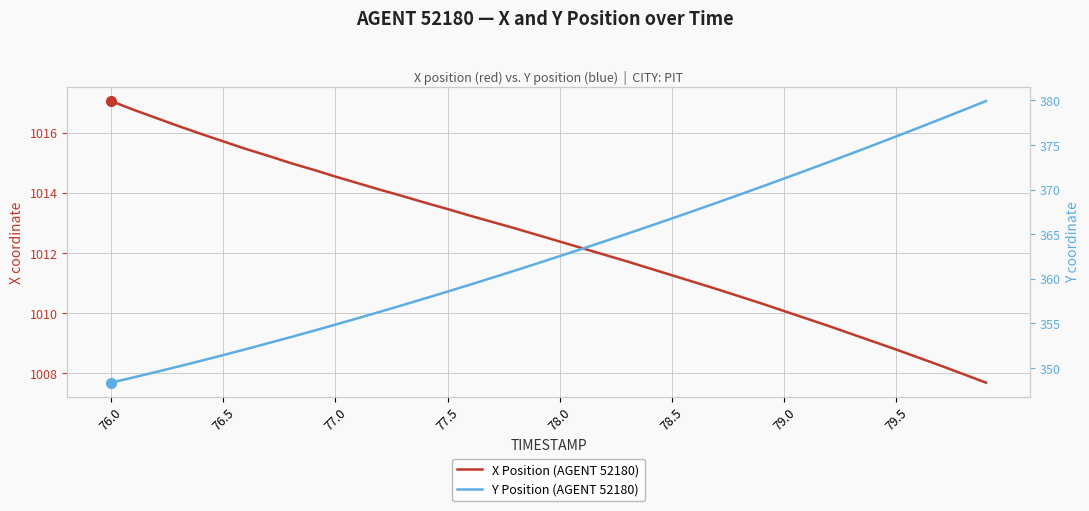

Which label corresponds to the largest value in the chart?

76.0